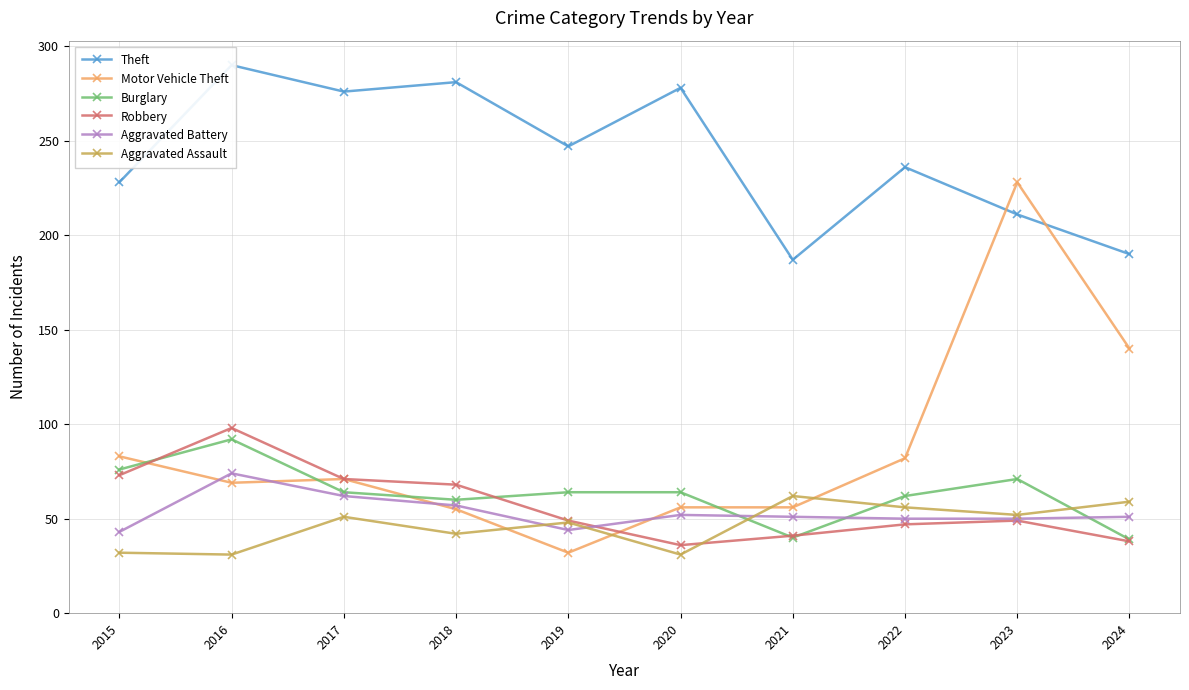

In Motor Vehicle Theft, how many points are higher than both neighbors (excluding endpoints)?

2